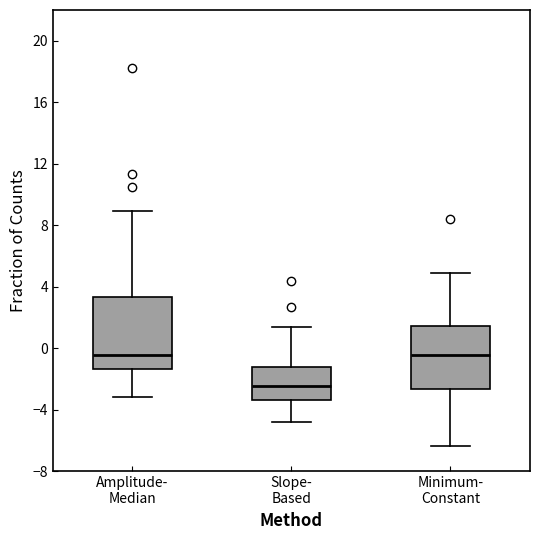

Where is the upper edge of the box for Minimum- Constant on the y-axis? The values are not printed on the chart, so give them approximately, as read against the axis.

1.5